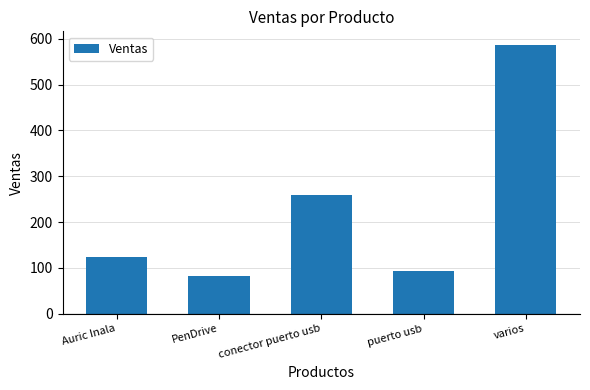

What is the label of the 5th bar from the right?

Auric Inala